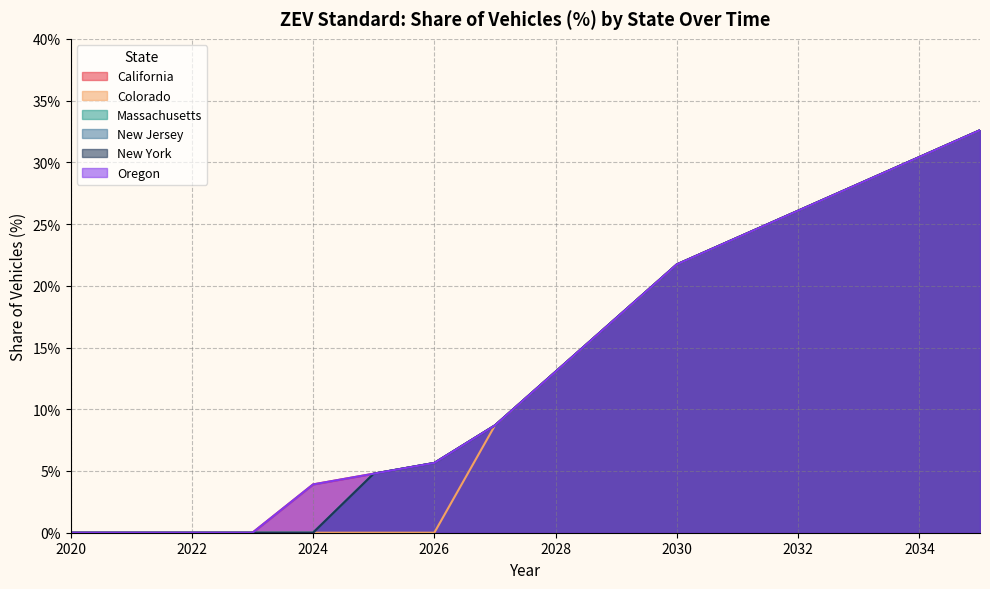

At which category does the chart reach its minimum across all series?

2020